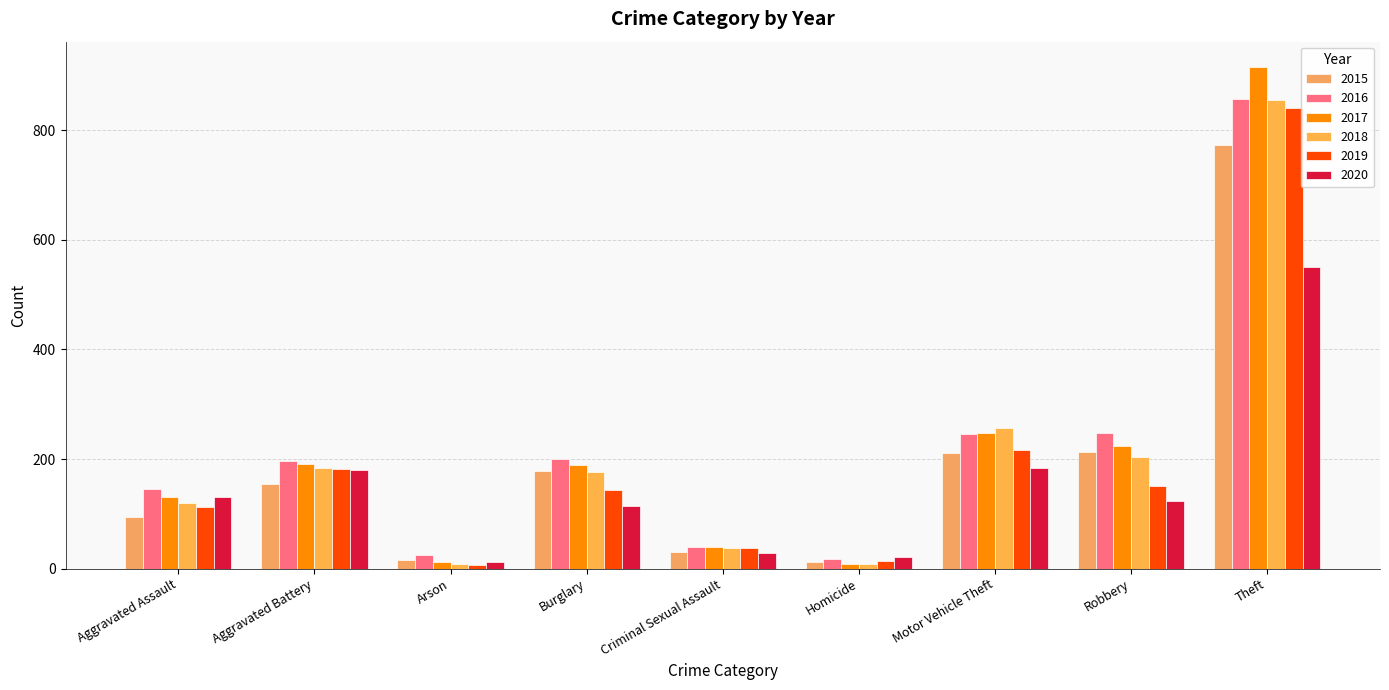

True or false: 2018 has a value of 1399 at Theft.

False